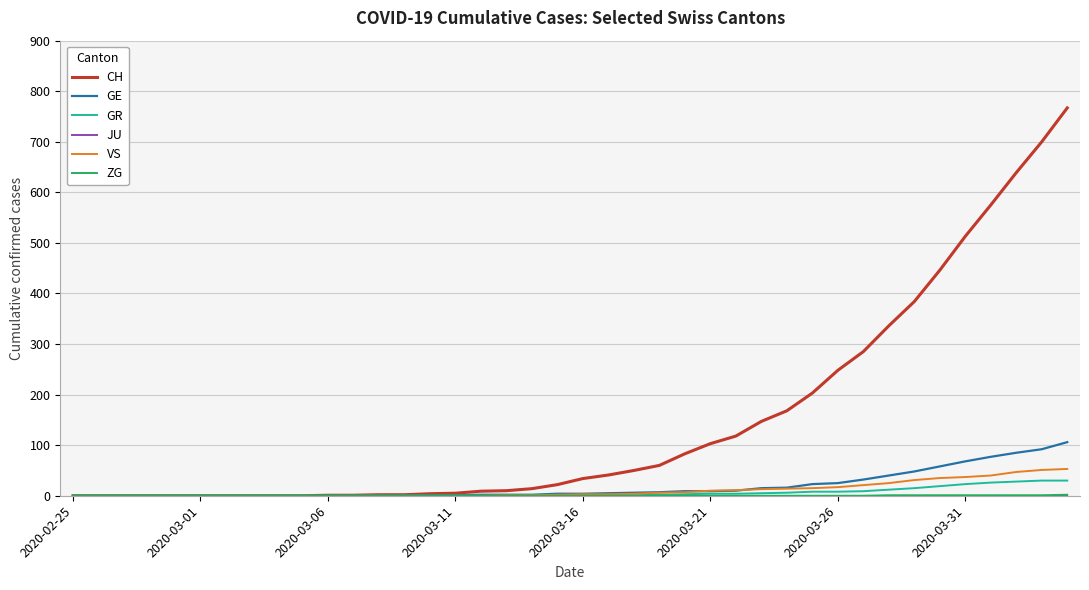

Which series has the largest total across all categories?

CH